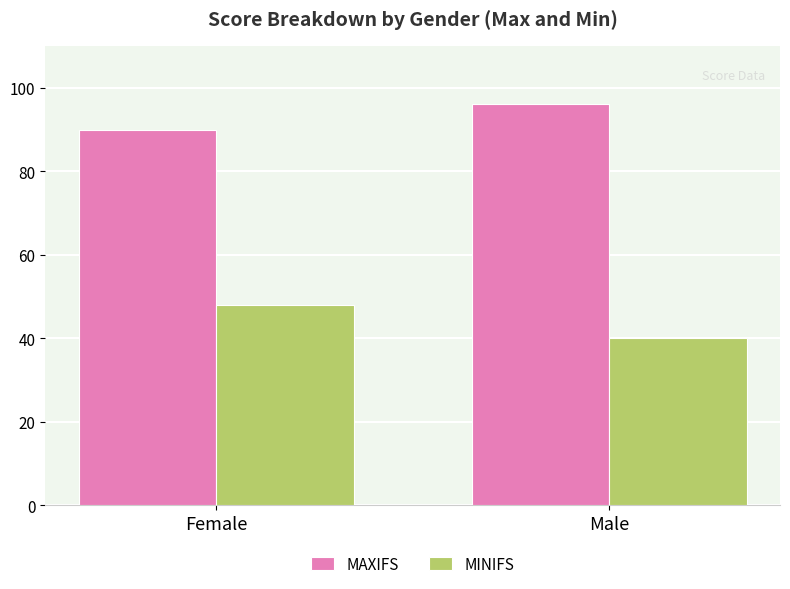

Does the chart contain stacked bars?

No